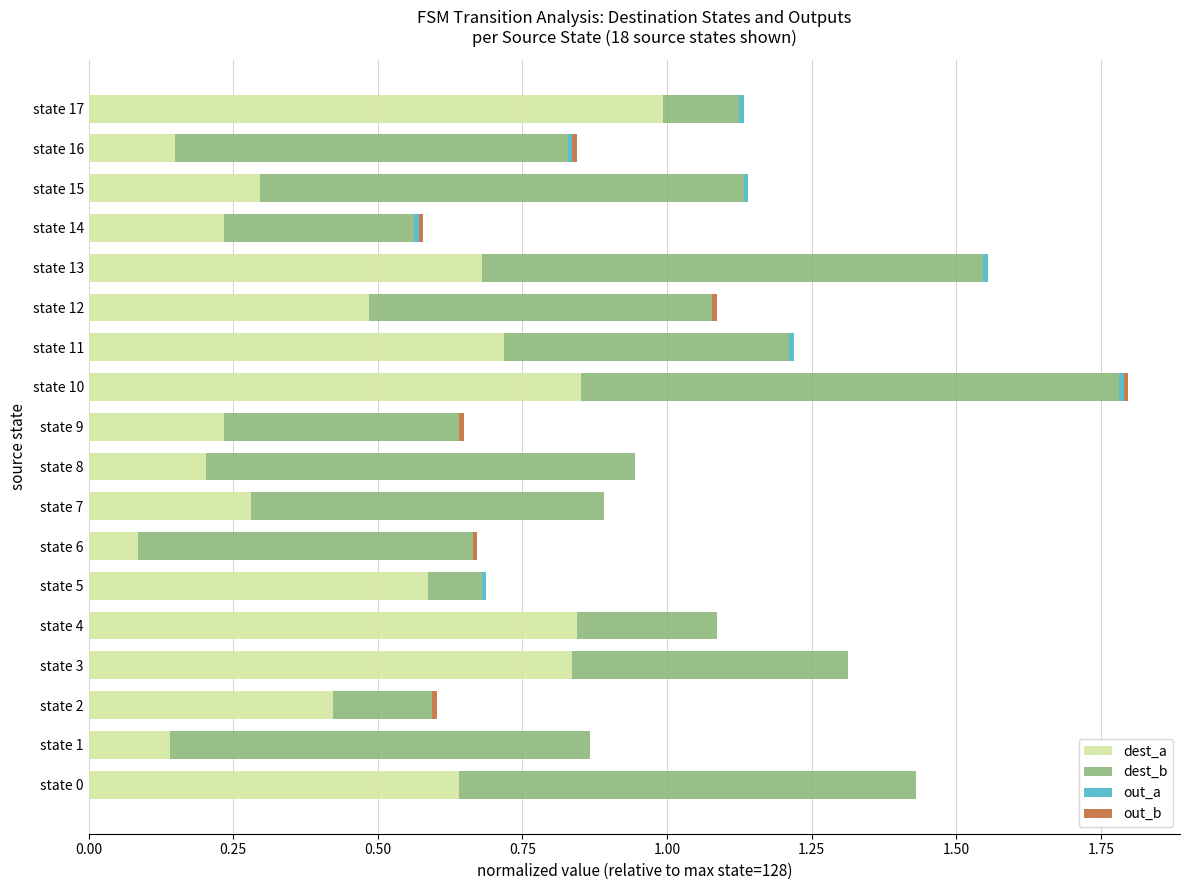

How many categories are shown in the chart?

18